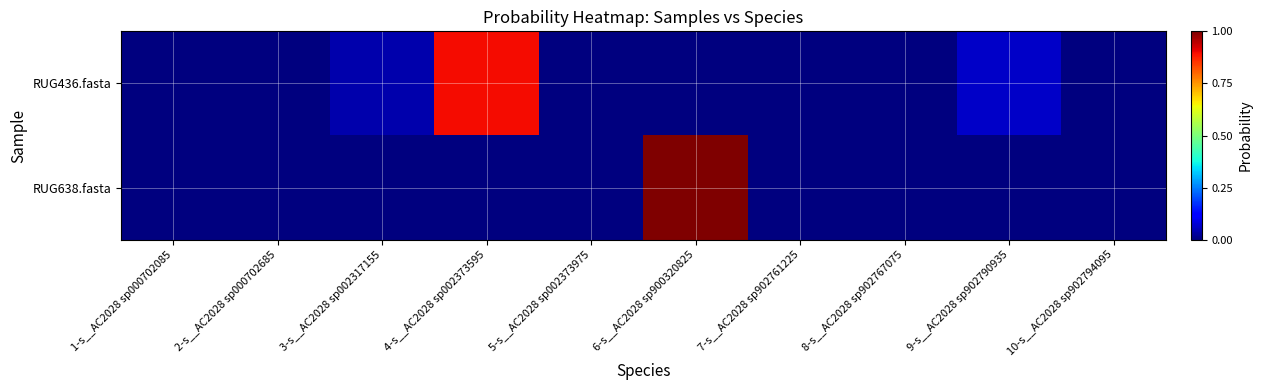

At which category is the sum across all series the highest?

6-s__AC2028 sp900320825